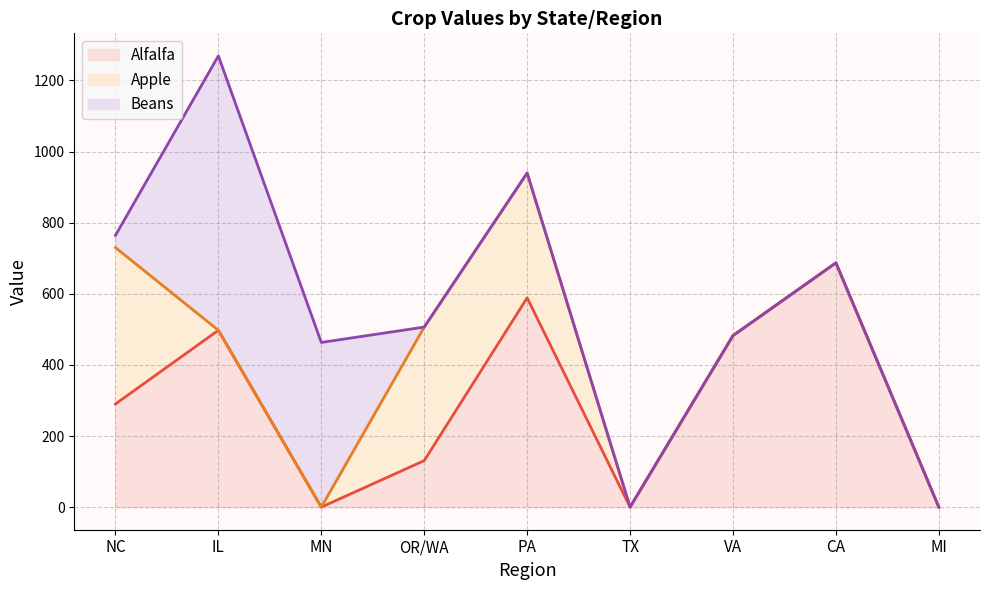

Rank the series at TX from highest to lowest value.

Alfalfa, Apple, Beans